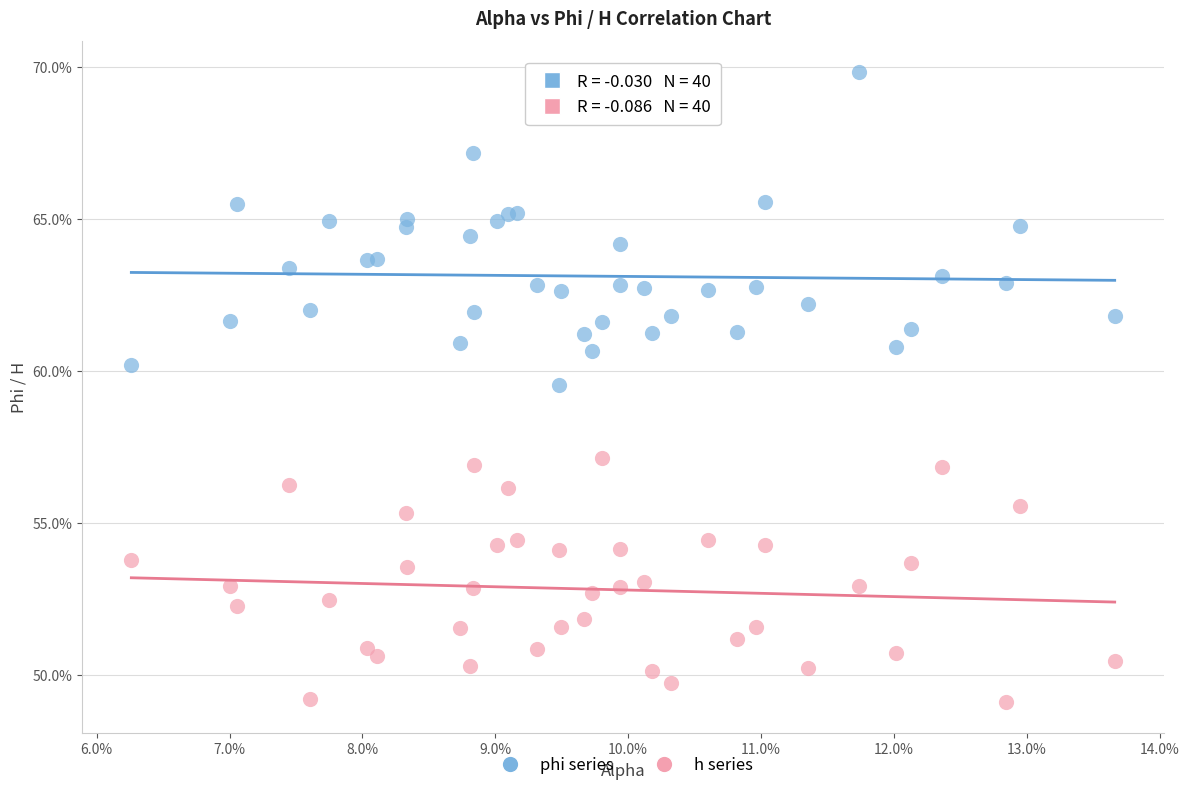

What are all the series names shown in the legend?

phi series, h series